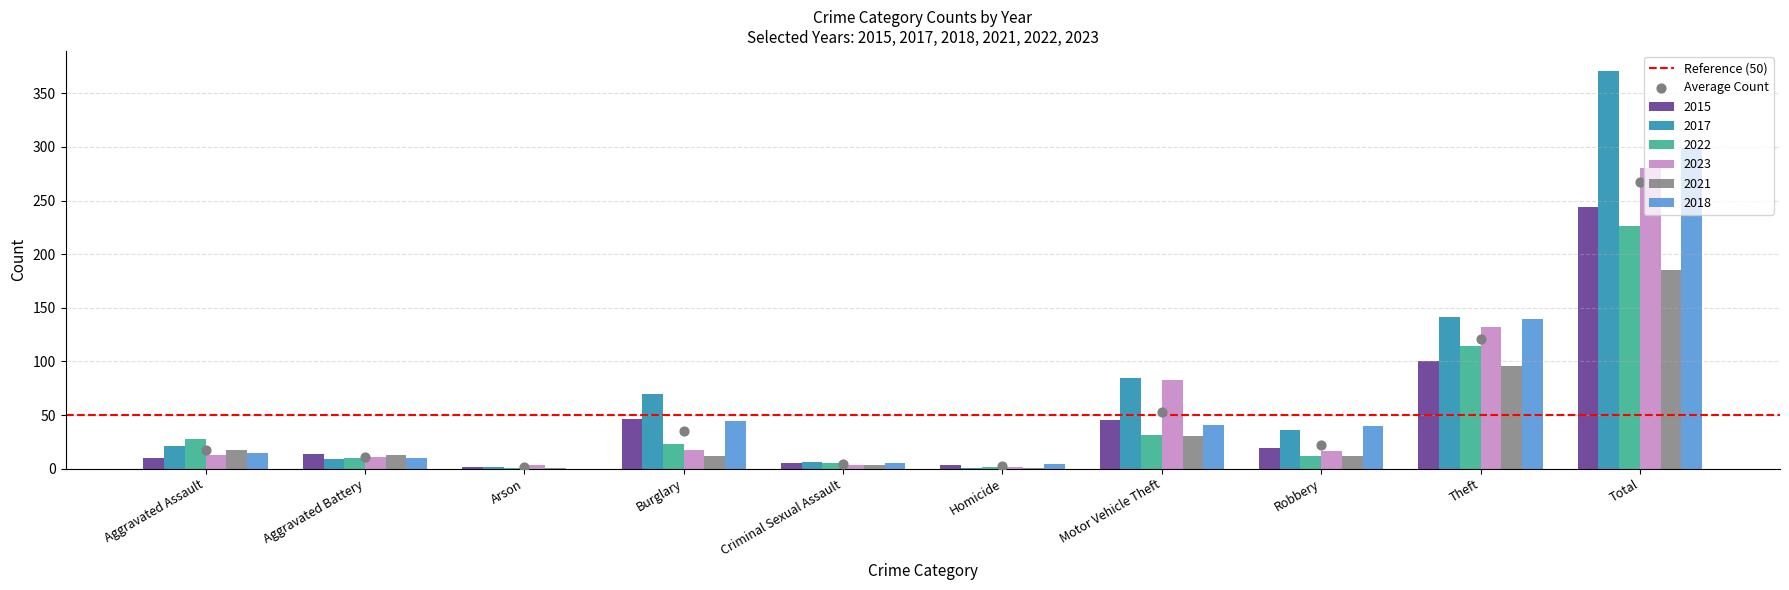

Which series contains the lowest Y value?

2018